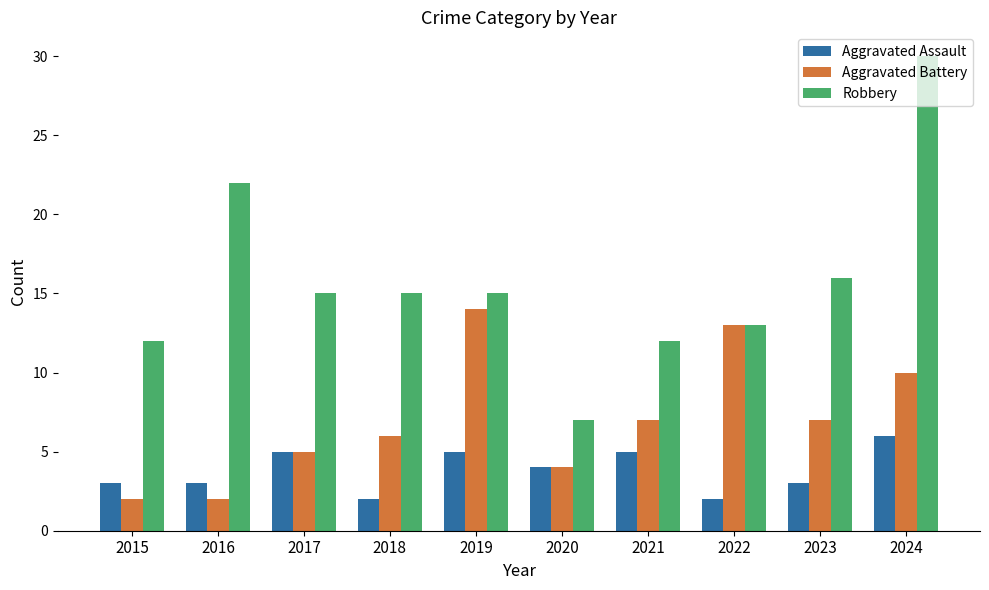

What is the sum of all Aggravated Battery values?

70